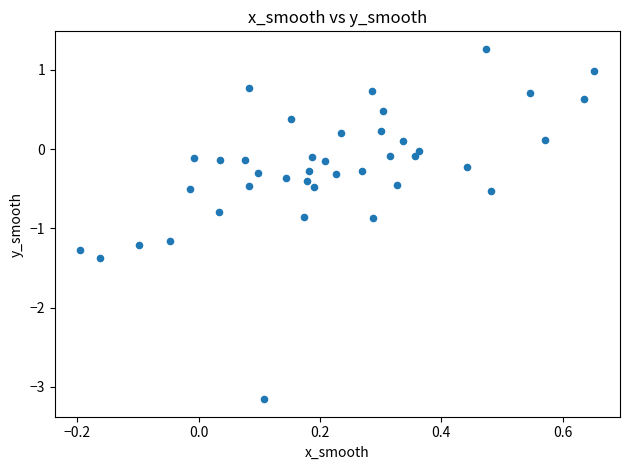

What is the range of Y values (max minus min)?

4.4